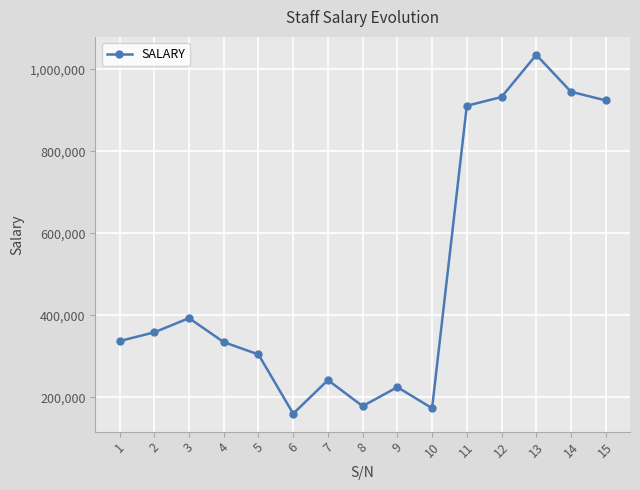

The value at 12 is 932160. True or false?

True